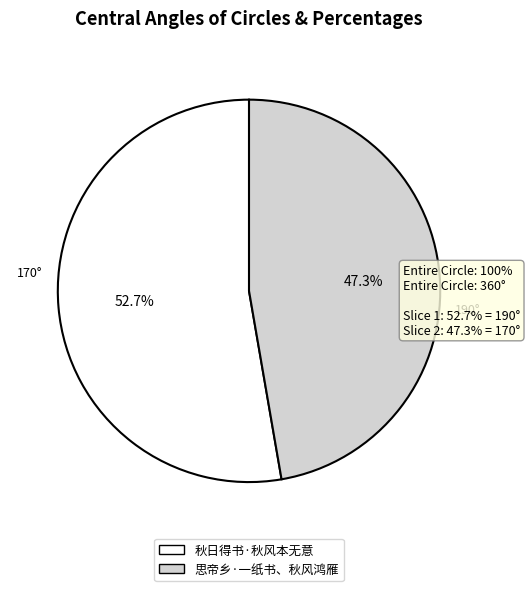

Approximately how many times larger is the value at 秋日得书·秋风本无意 compared to 思帝乡·一纸书、秋风鸿雁?

1.1